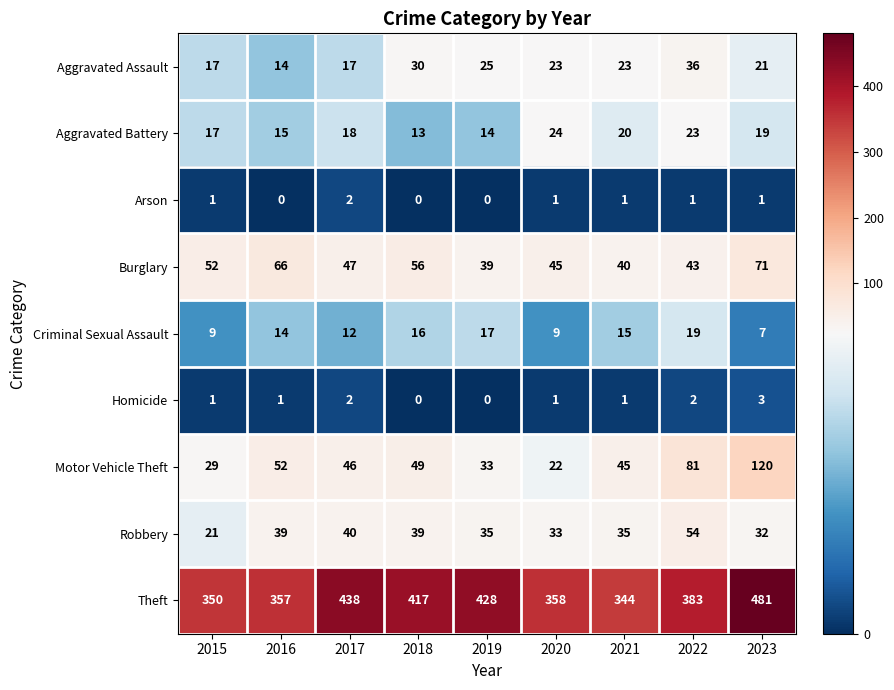

List the series in order of their peak value, highest first.

Theft, Motor Vehicle Theft, Burglary, Robbery, Aggravated Assault, Aggravated Battery, Criminal Sexual Assault, Homicide, Arson